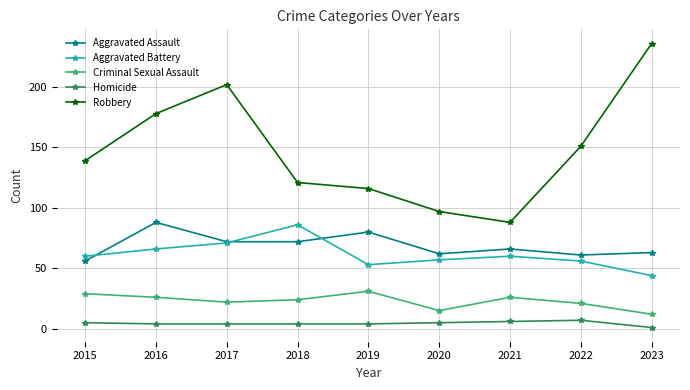

What is the maximum value for Robbery?

236